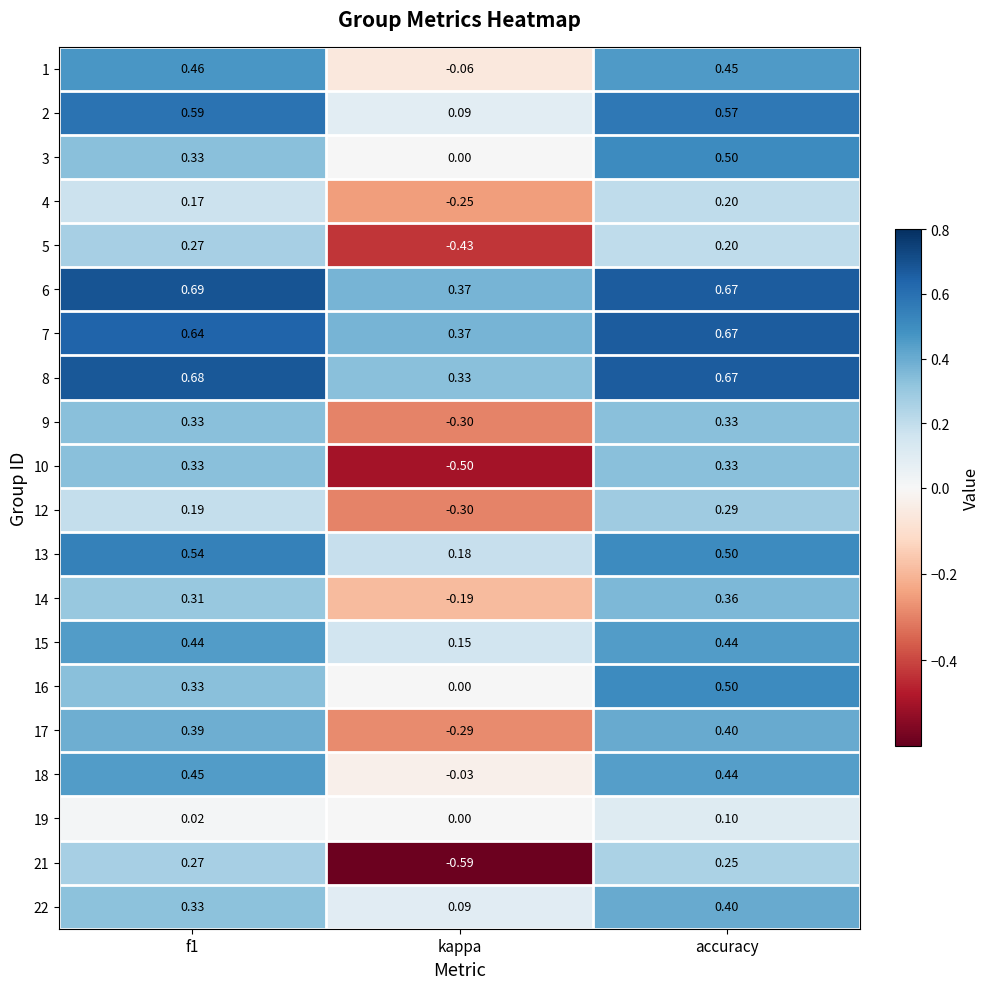

Which label corresponds to the smallest value in the chart?

kappa